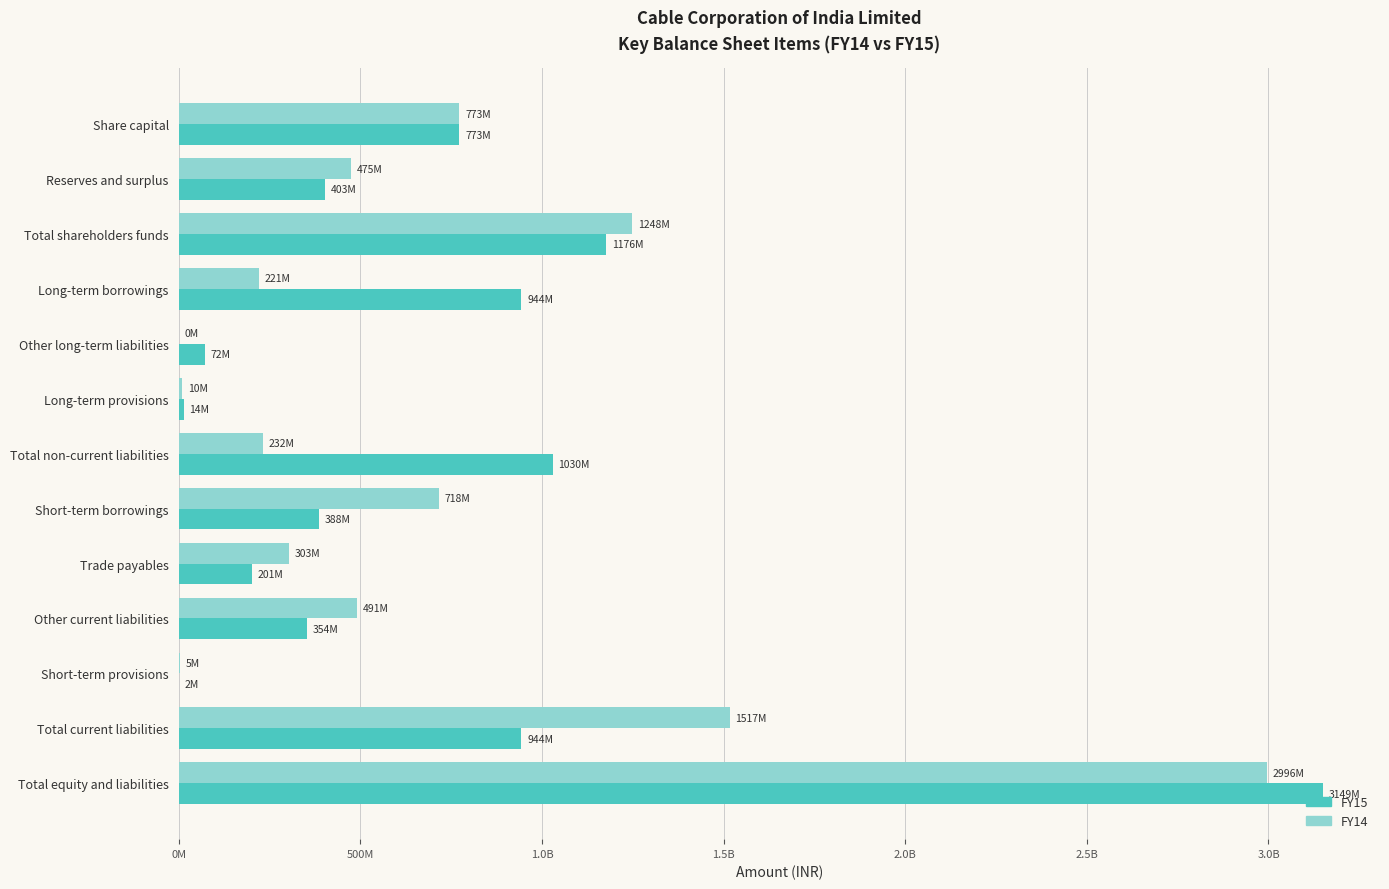

What are all the series names shown in the legend?

FY15, FY14